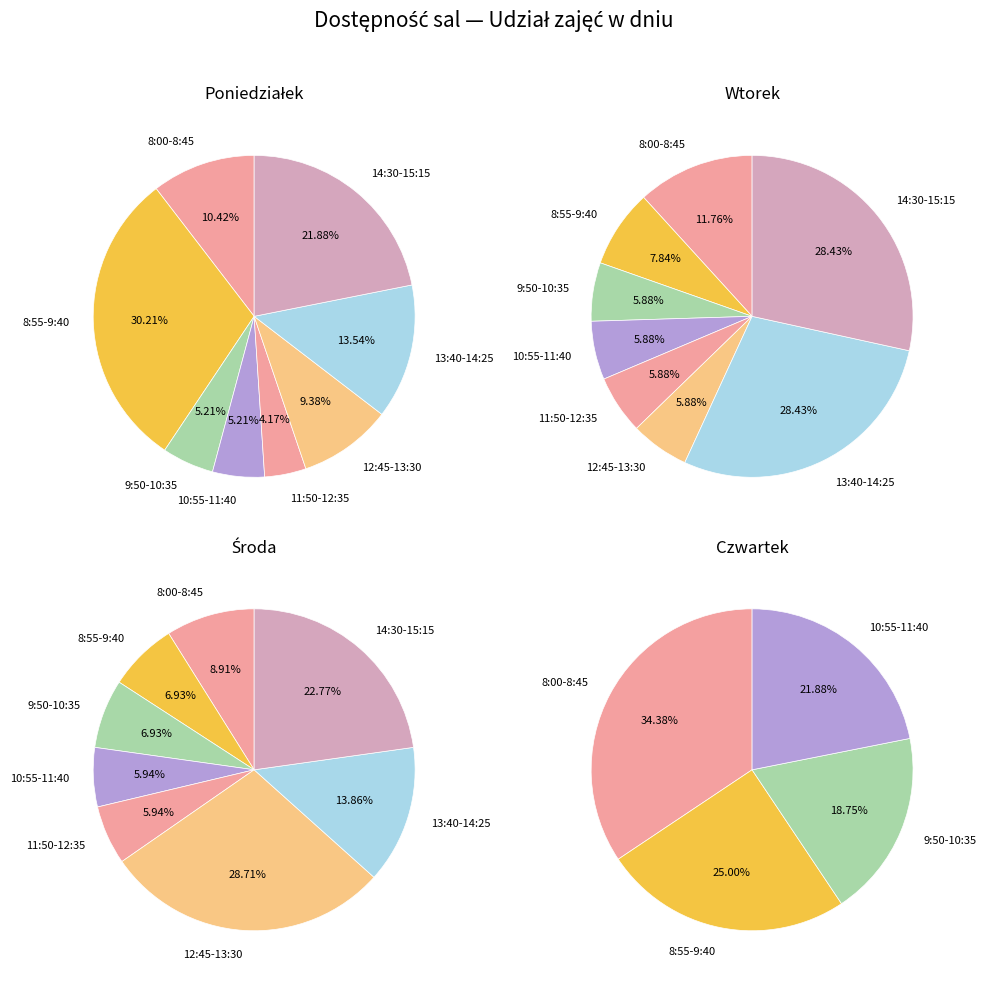

Does 13:40-14:25 represent more than half of the total?

No